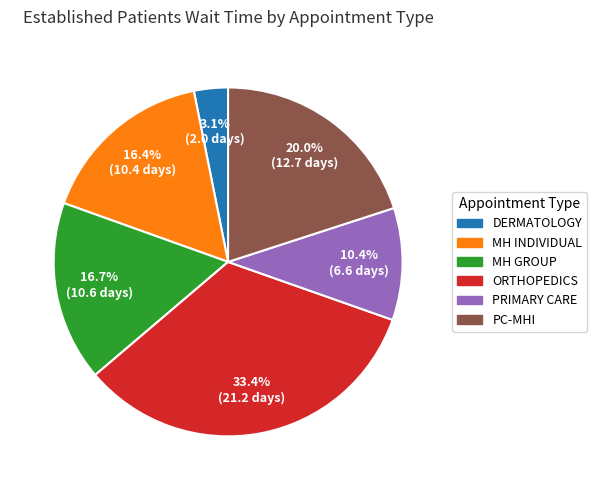

Is there a majority slice in this chart?

No